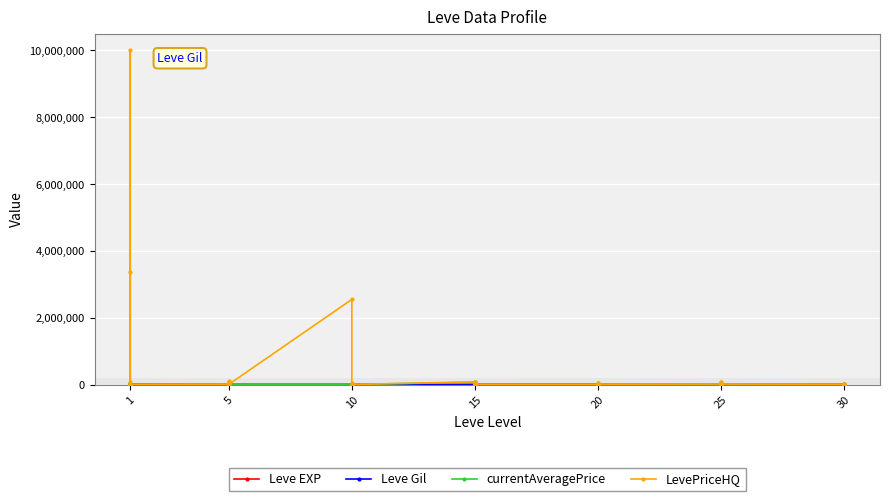

The value of Leve Gil at 25 is 390. True or false?

True